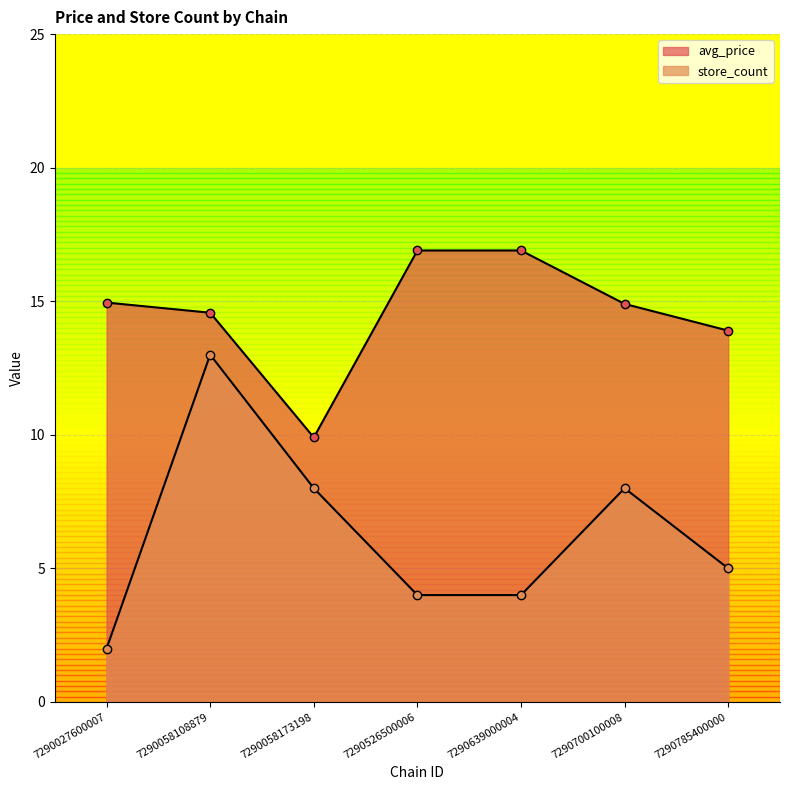

What is the maximum value shown in the chart?

16.9